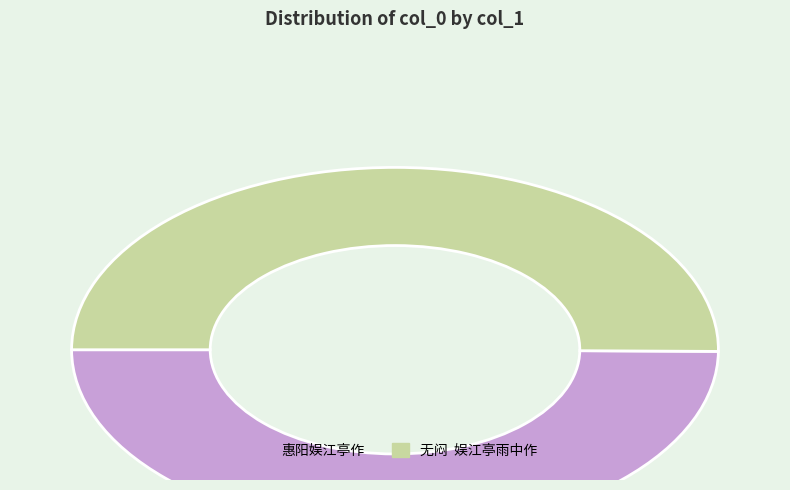

What is the ratio of the value at 无闷 娱江亭雨中作 to the value at 惠阳娱江亭作?

1.0